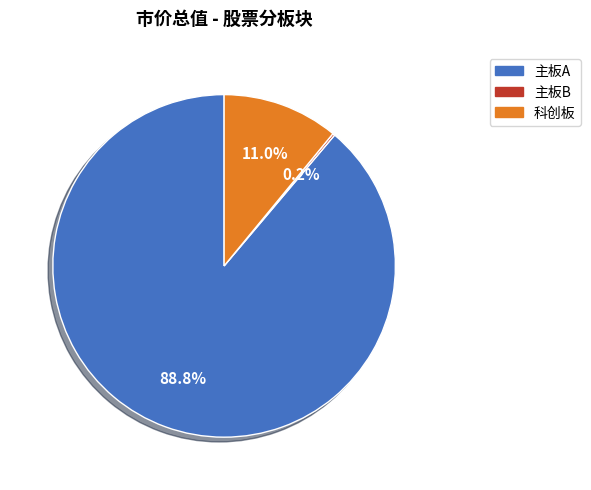

Which has a higher value, 主板A or 科创板?

主板A